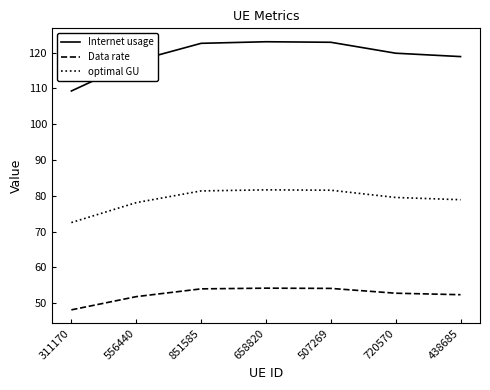

Which series has the largest total across all categories?

Internet usage